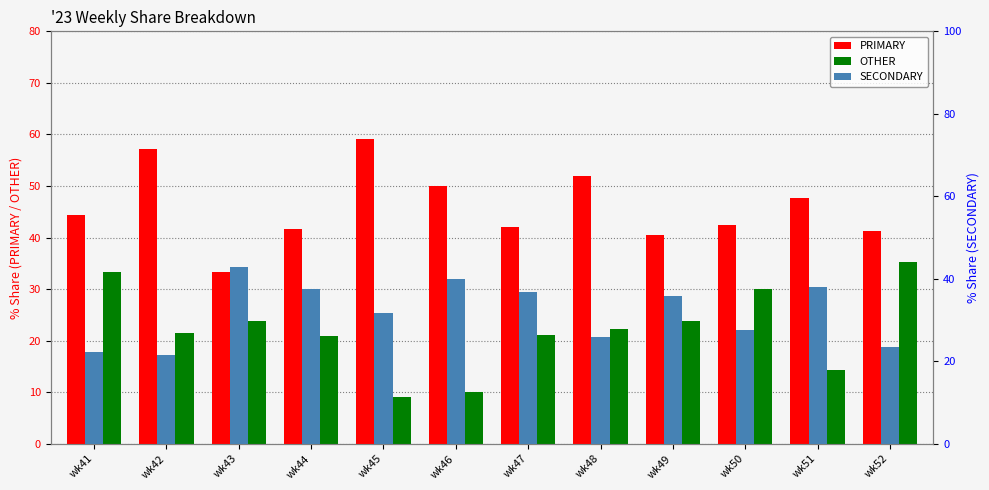

True or false: SECONDARY has a value of 62.6 at wk47.

False